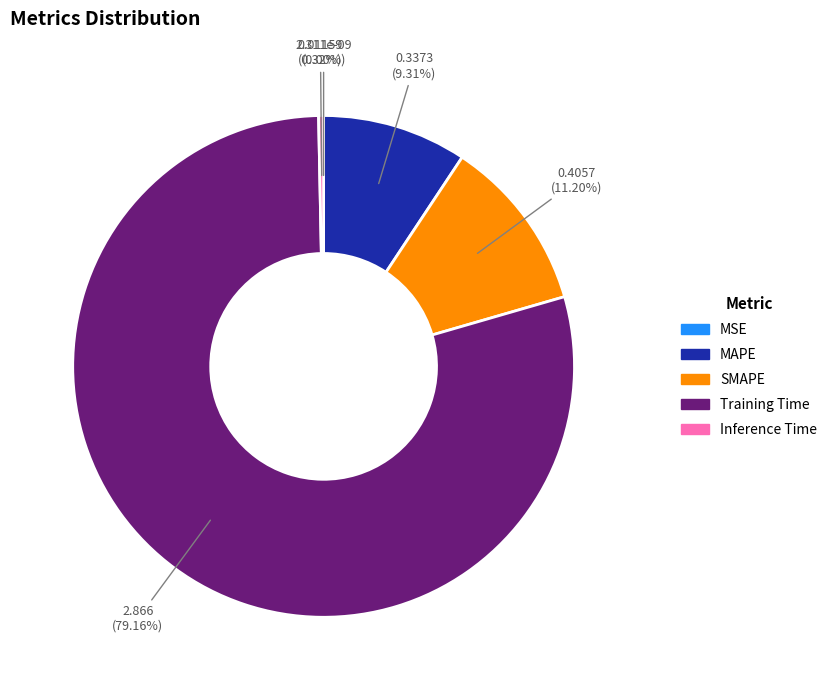

Which category has the biggest portion of the pie?

Training Time